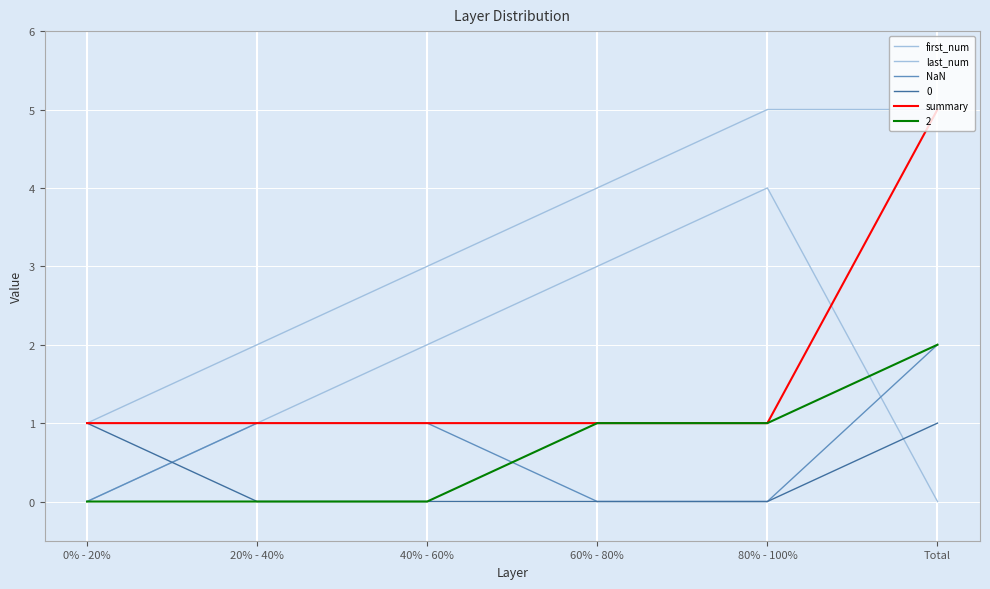

How many lines are shown in the chart?

6